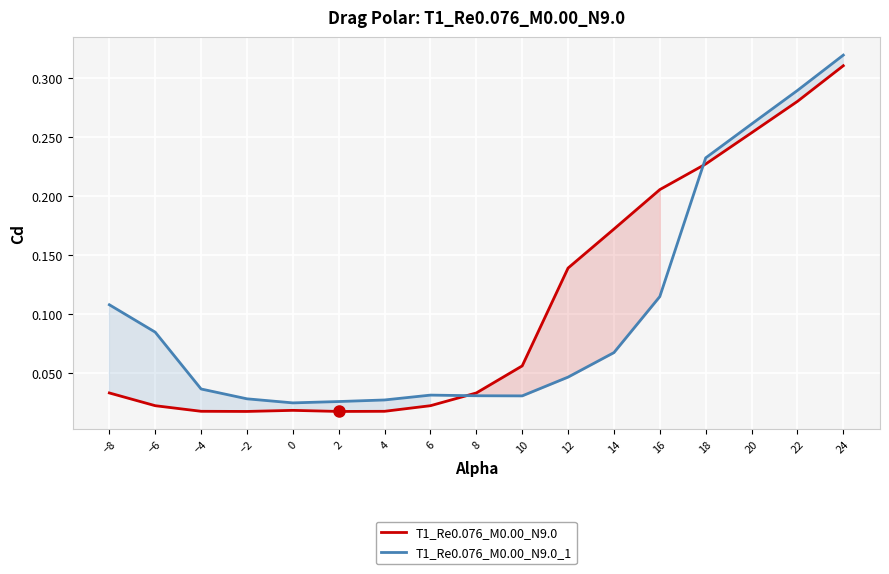

What is the maximum value shown in the chart?

0.3